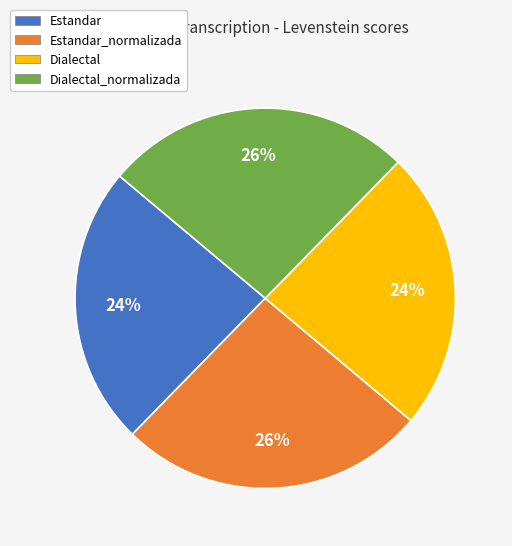

To the nearest percent, what is the average slice percentage?

25%